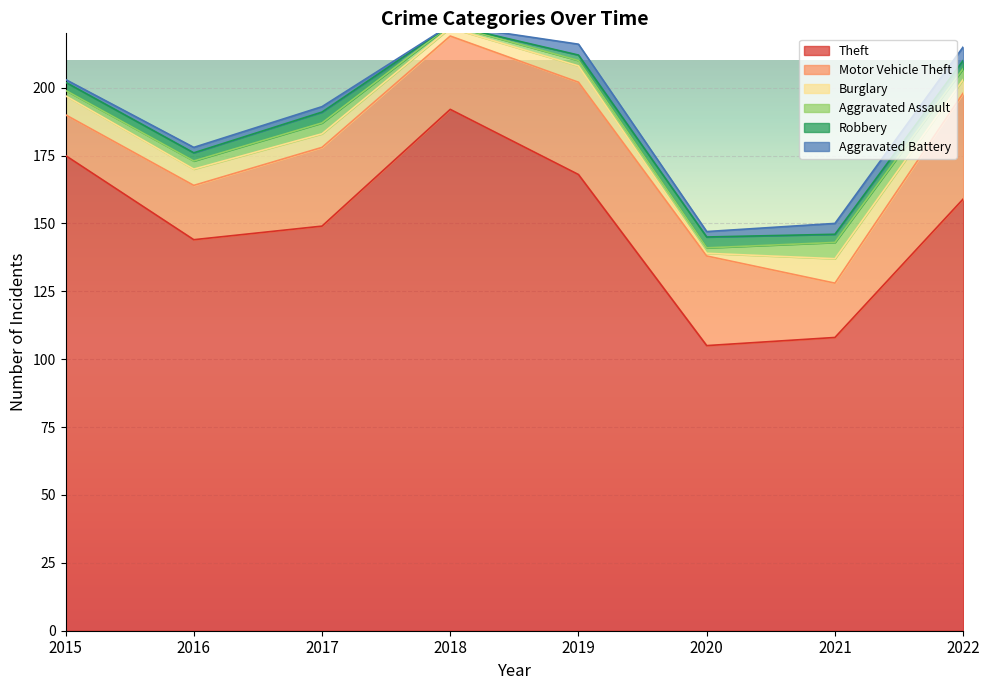

Reading right to left, what are all the values shown in this chart?

Theft: 159	108	105	168	192	149	144	175
Motor Vehicle Theft: 39	20	33	34	27	29	20	15
Burglary: 5	9	1	6	3	5	6	7
Aggravated Assault: 4	6	2	2	1	4	3	2
Robbery: 3	3	4	2	0	4	3	3
Aggravated Battery: 5	4	2	4	0	2	2	1